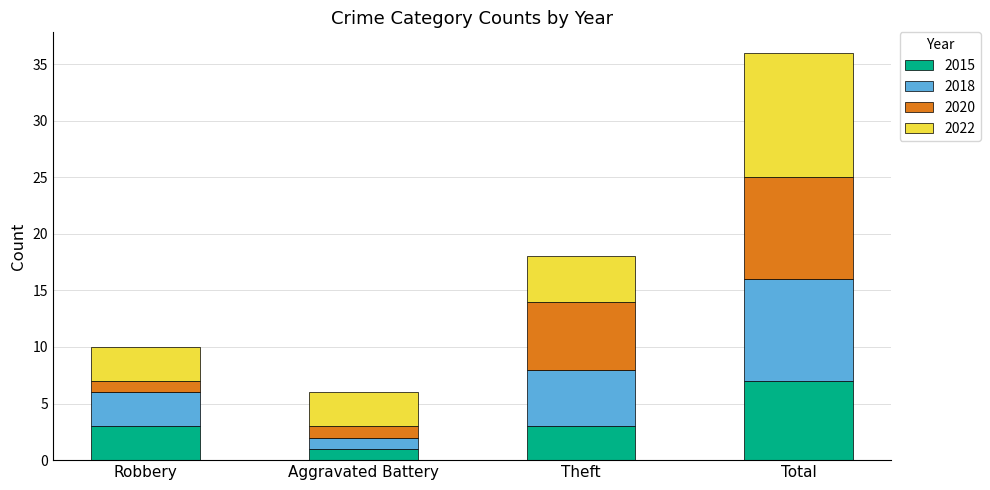

The value of 2015 at Theft is 5. True or false?

False